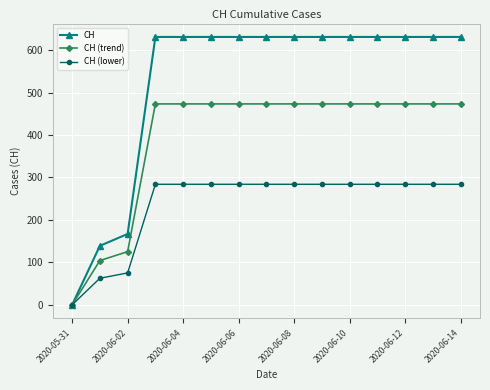

Which series has the widest spread of values?

CH